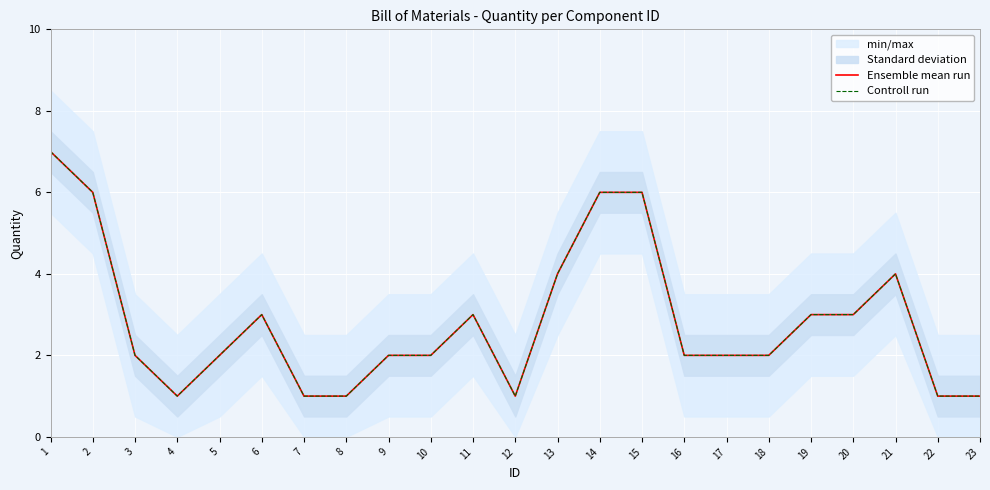

Reading left to right, extract all data points from this chart.

Ensemble mean run: 7	6	2	1	2	3	1	1	2	2	3	1	4	6	6	2	2	2	3	3	4	1	1
Controll run: 7	6	2	1	2	3	1	1	2	2	3	1	4	6	6	2	2	2	3	3	4	1	1